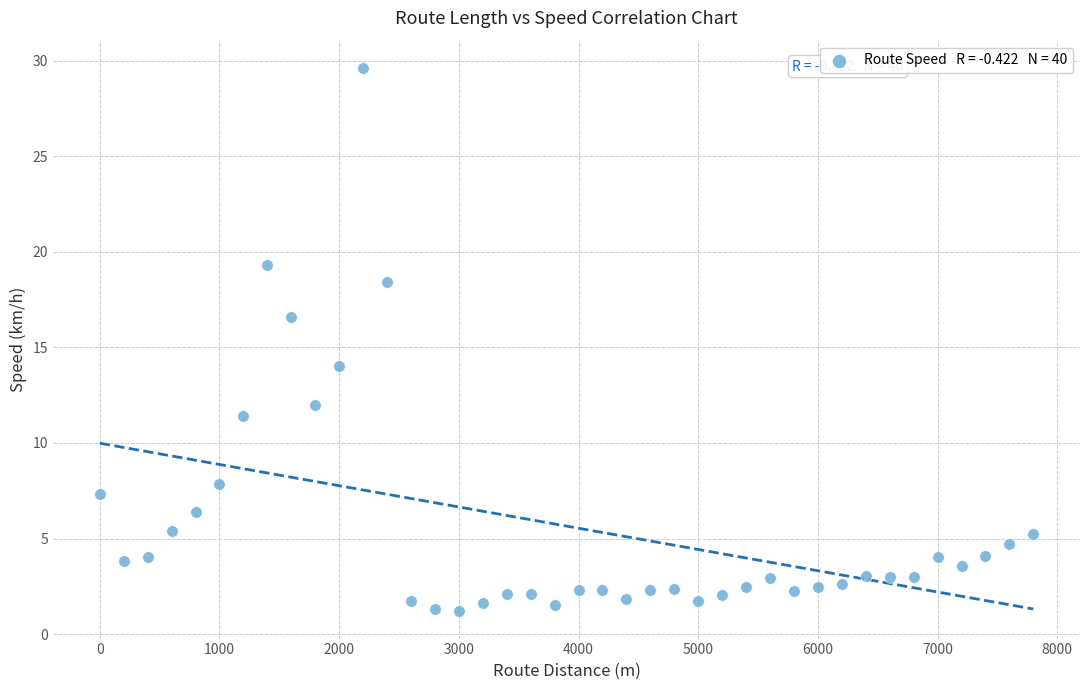

What is the range of Y values (max minus min)?

28.4